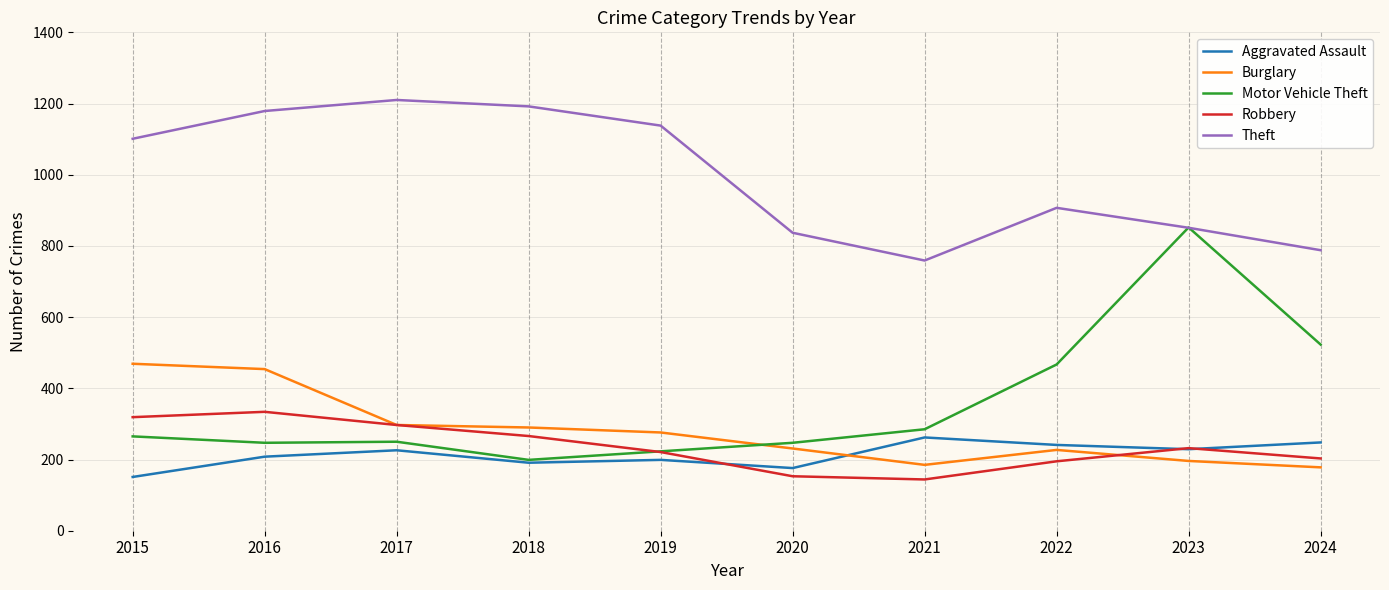

At which label is Motor Vehicle Theft closest to 525?

2024